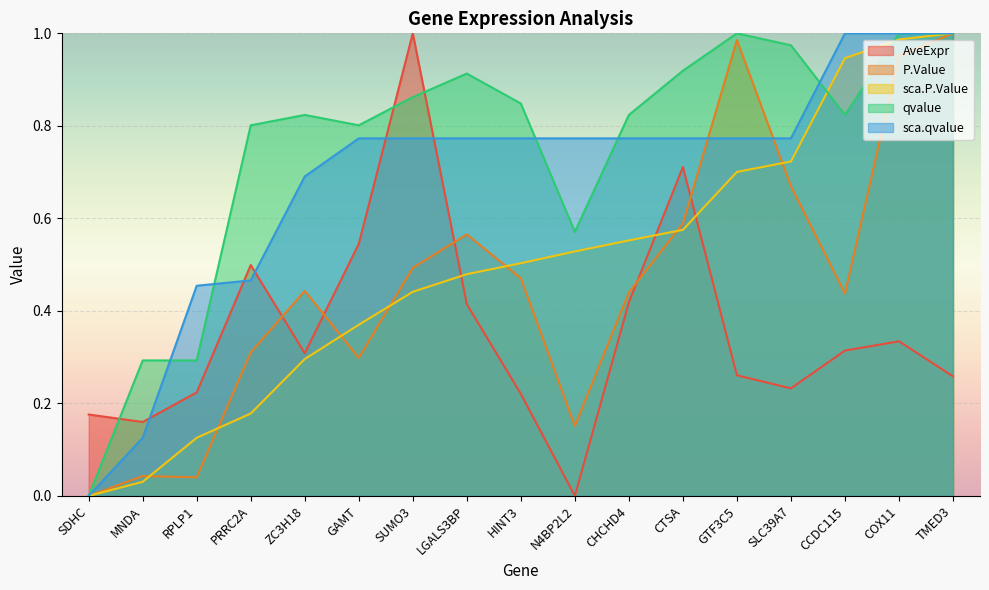

How many interior local peaks does the P.Value series have?

4